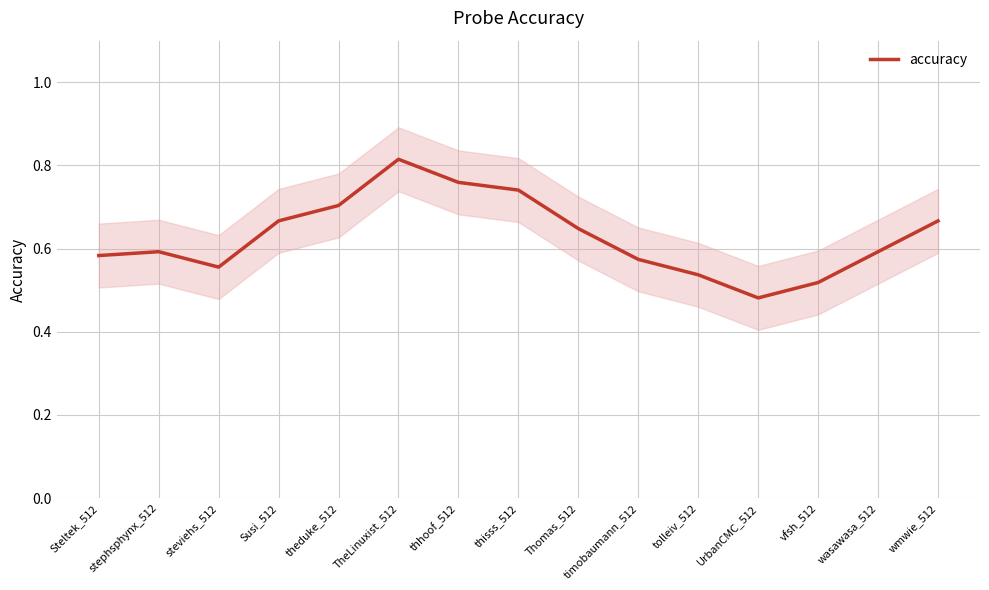

True or false: there are more than 2 points higher than both neighbors.

False